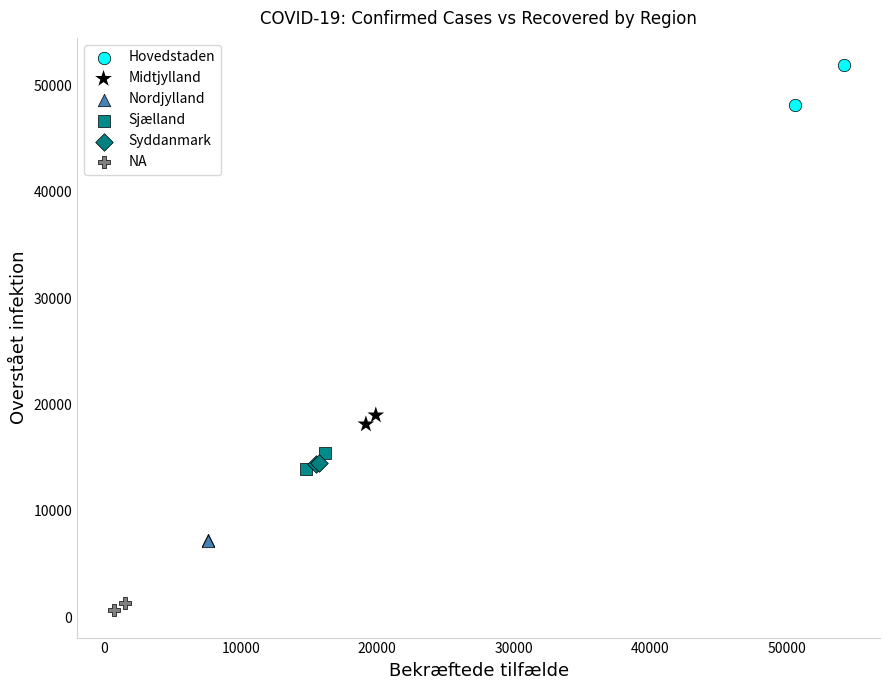

Which series reaches the maximum Y coordinate?

Hovedstaden